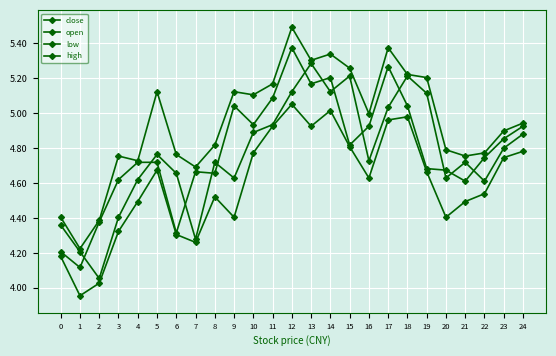

How many series are shown in this chart?

4